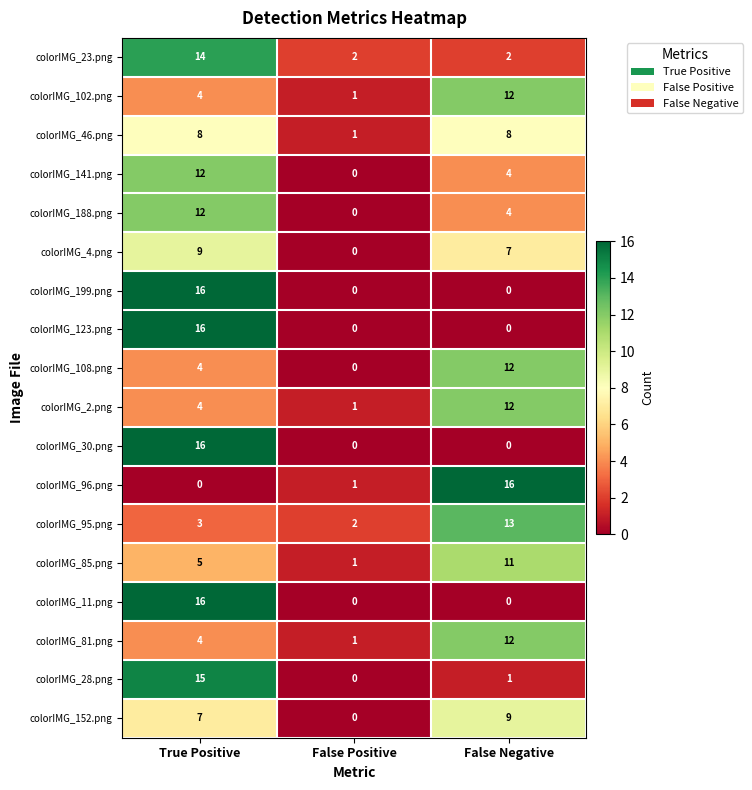

What is the difference between the maximum and second lowest values in the colorIMG_2.png series?

8